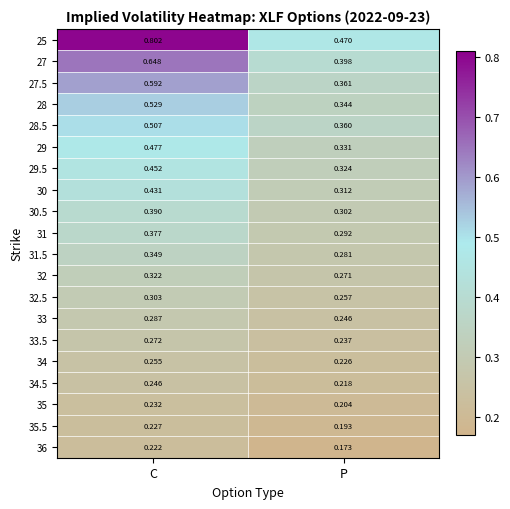

What is the total value across all series at C?

7.9